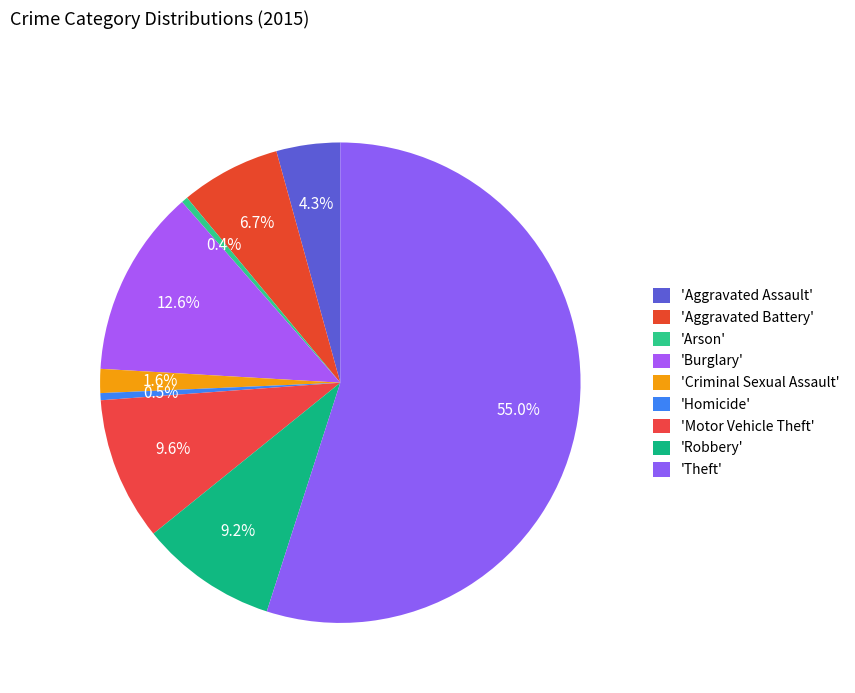

How many segments does this pie chart have?

9